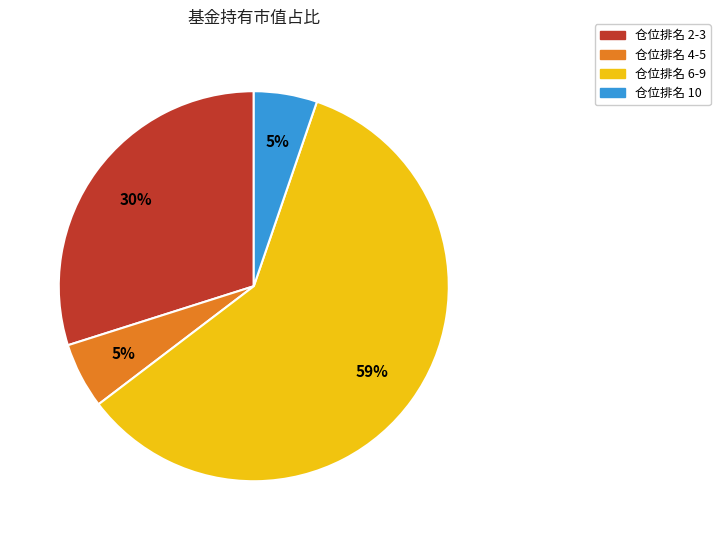

Does any single category account for the majority?

Yes